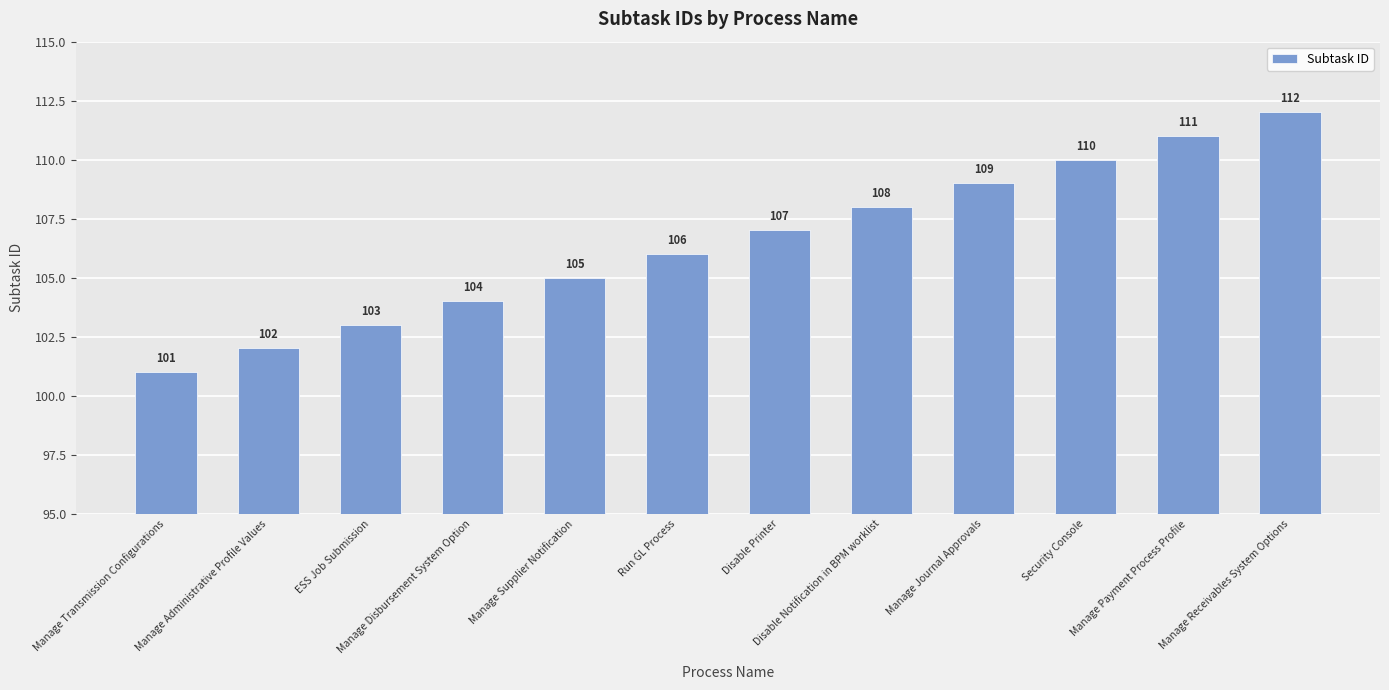

Are the bars grouped side by side (vs. stacked)?

No